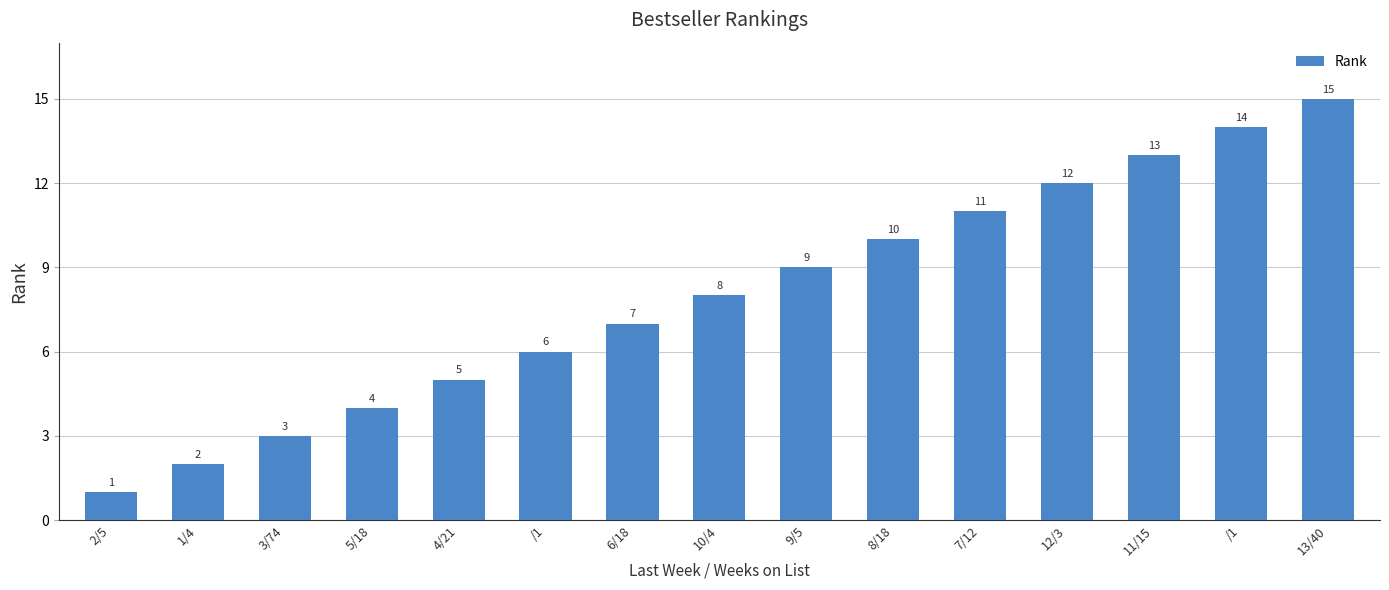

Where does the data first go above 8?

9/5